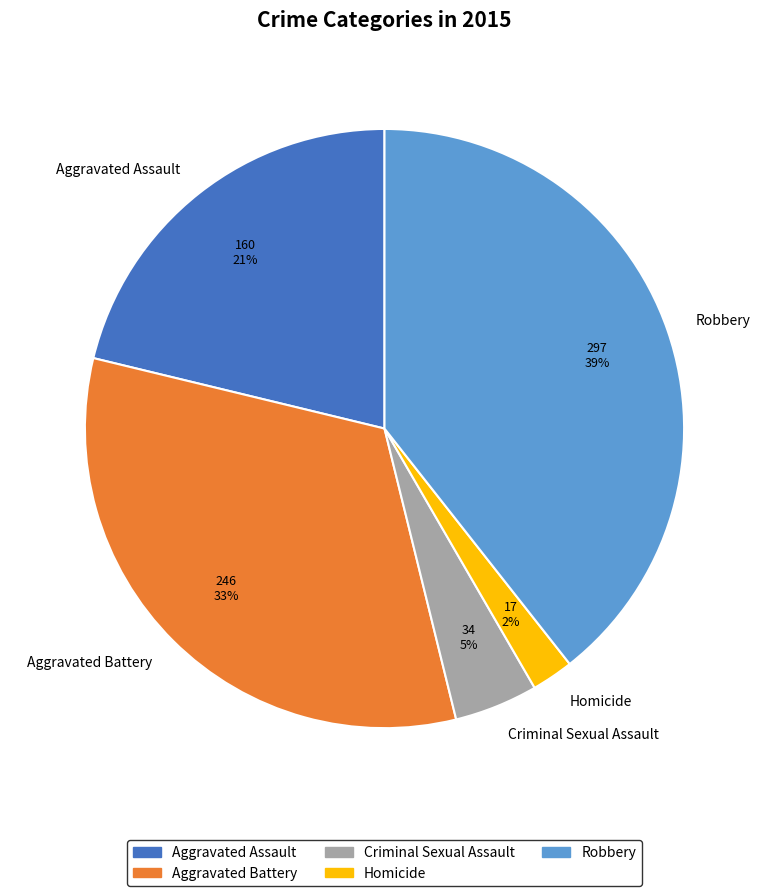

Is there a majority slice in this chart?

No